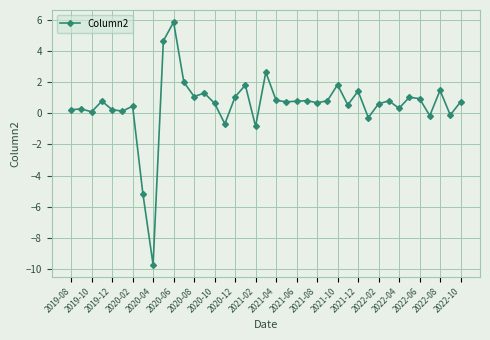

What is the sum of all values?

20.6